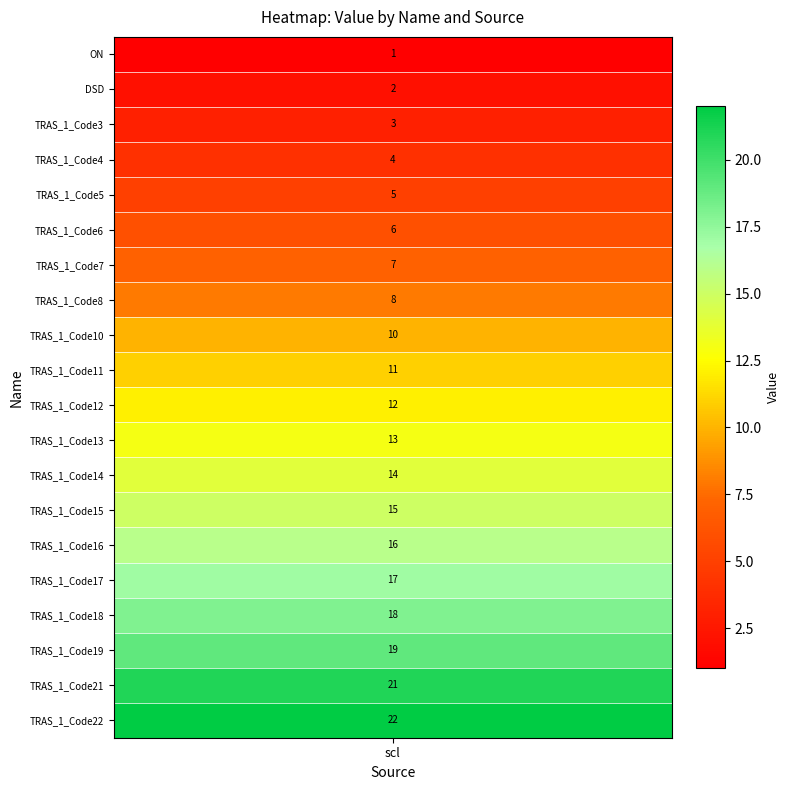

Is it true that the value at 25 is 38?

False